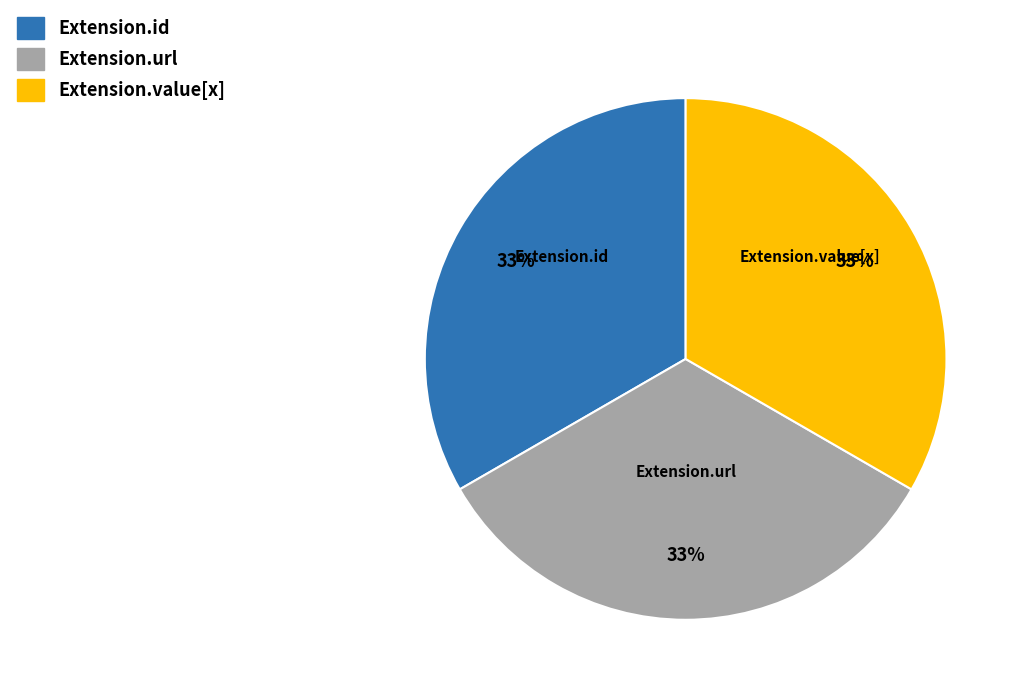

Count the number of slices in the pie.

3